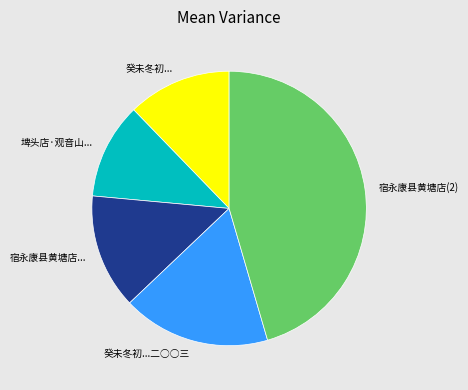

Rank the categories by value from lowest to highest.

埤头店·观音山..., 癸未冬初..., 宿永康县黄塘店..., 癸未冬初...二○○三, 宿永康县黄塘店(2)